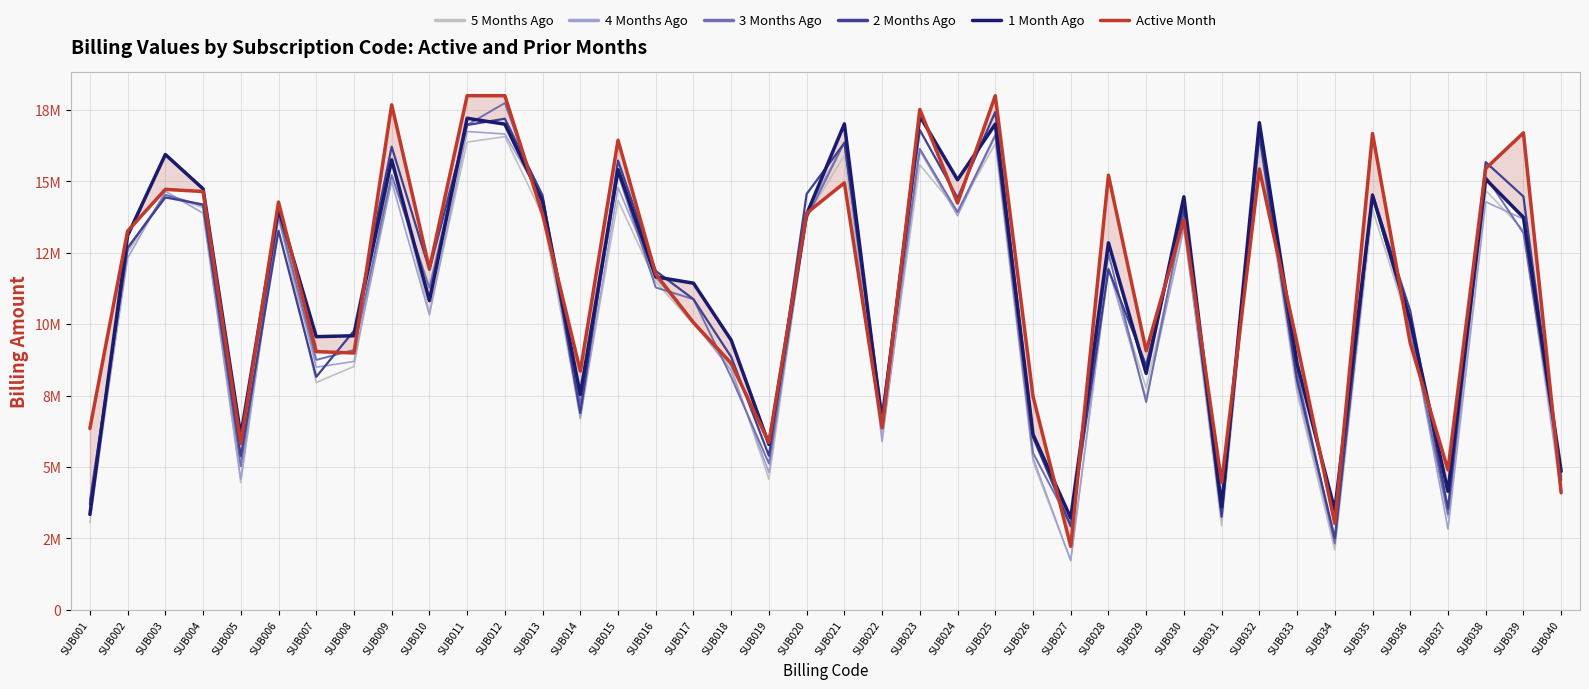

What is the average value of the 1 Month Ago series?

11241869.5